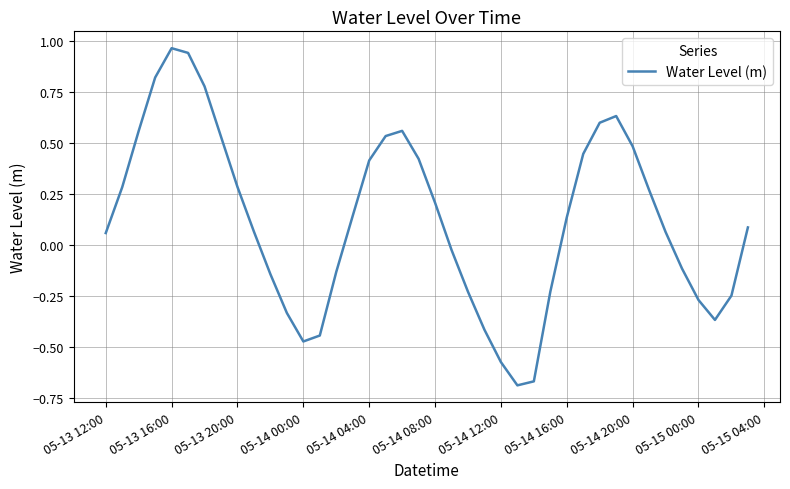

What is the difference between the maximum and minimum values?

1.7